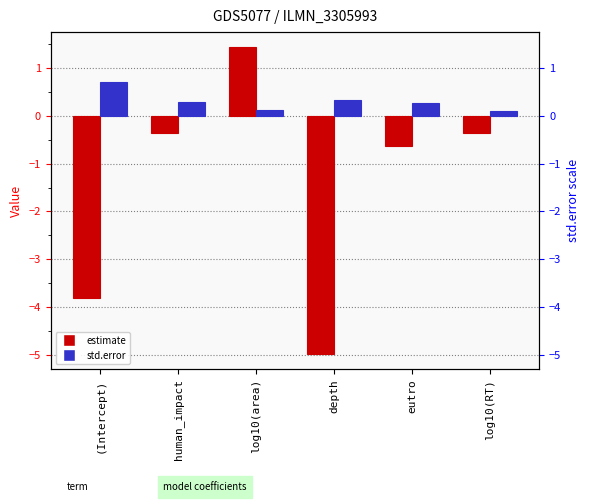

Reading left to right, list all the values displayed in this chart.

estimate: -3.8	-0.4	1.4	-5.0	-0.6	-0.4
std.error: 0.7	0.3	0.1	0.3	0.3	0.1